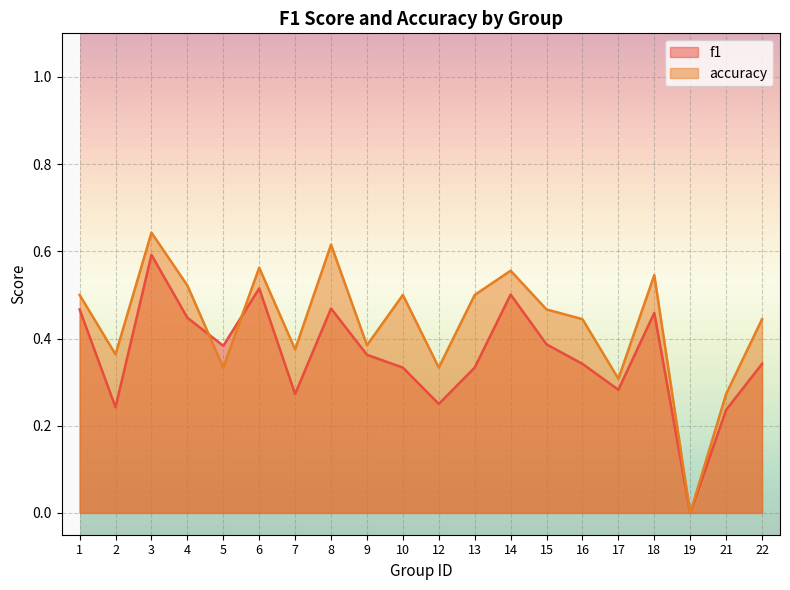

Reading left to right, transcribe all the data shown in this chart.

f1: 1=0.5	2=0.2	3=0.6	4=0.4	5=0.4	6=0.5	7=0.3	8=0.5	9=0.4	10=0.3	12=0.2	13=0.3	14=0.5	15=0.4	16=0.3	17=0.3	18=0.5	19=0.0	21=0.2	22=0.3
accuracy: 1=0.5	2=0.4	3=0.6	4=0.5	5=0.3	6=0.6	7=0.4	8=0.6	9=0.4	10=0.5	12=0.3	13=0.5	14=0.6	15=0.5	16=0.4	17=0.3	18=0.5	19=0.0	21=0.3	22=0.4